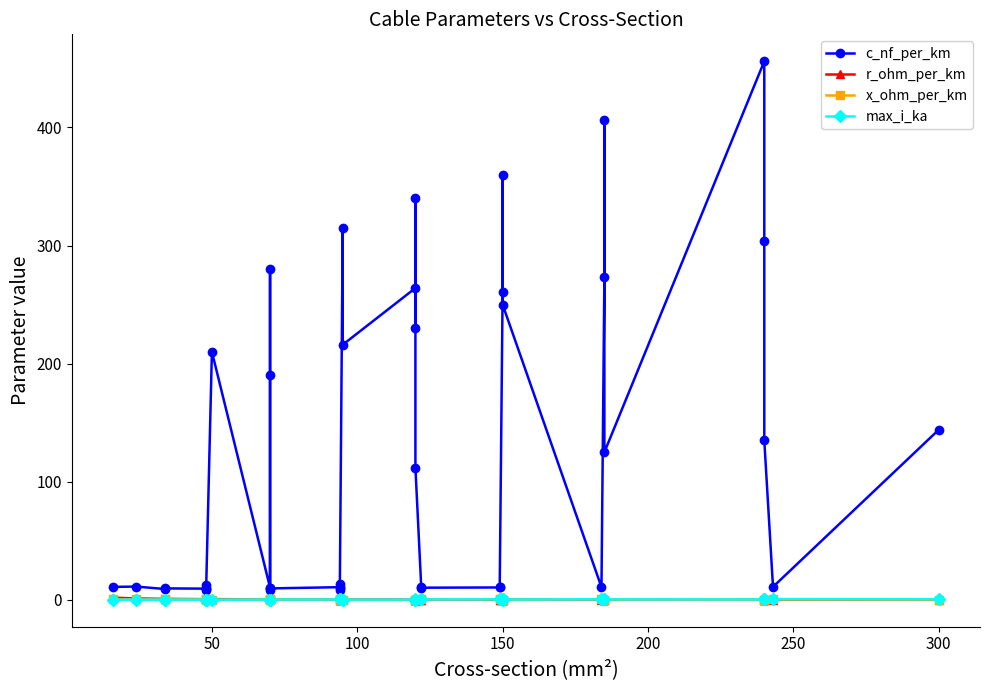

Which series has the widest spread of values?

c_nf_per_km